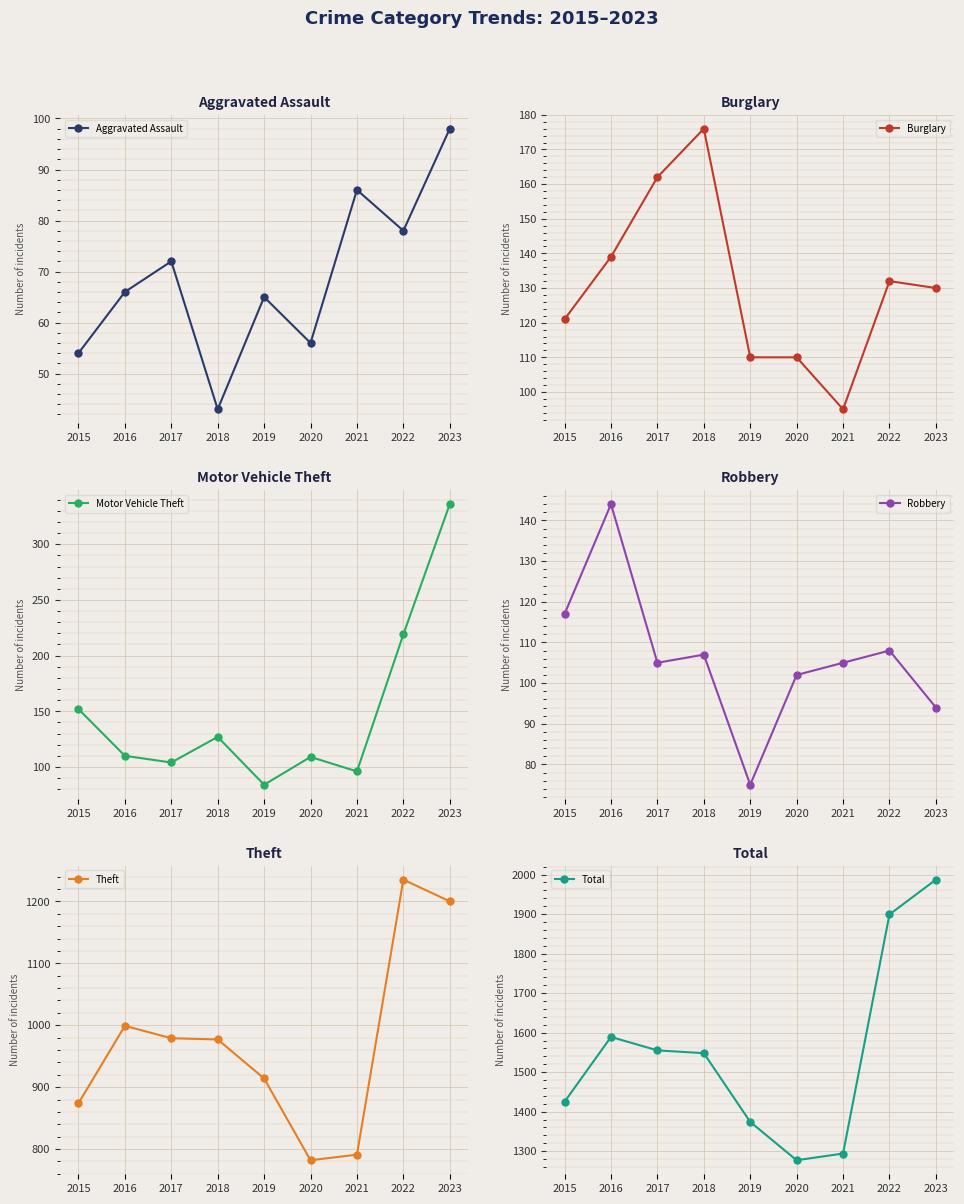

At which label does Total first exceed 1548?

2016